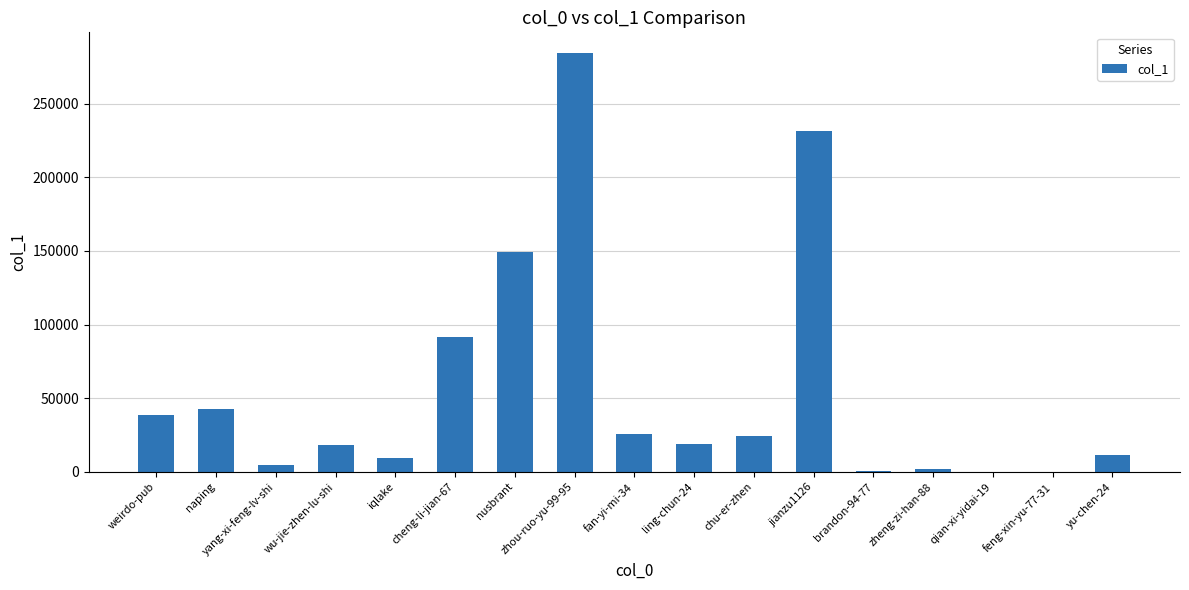

What is the difference between the values at feng-xin-yu-77-31 and yang-xi-feng-lv-shi?

4296